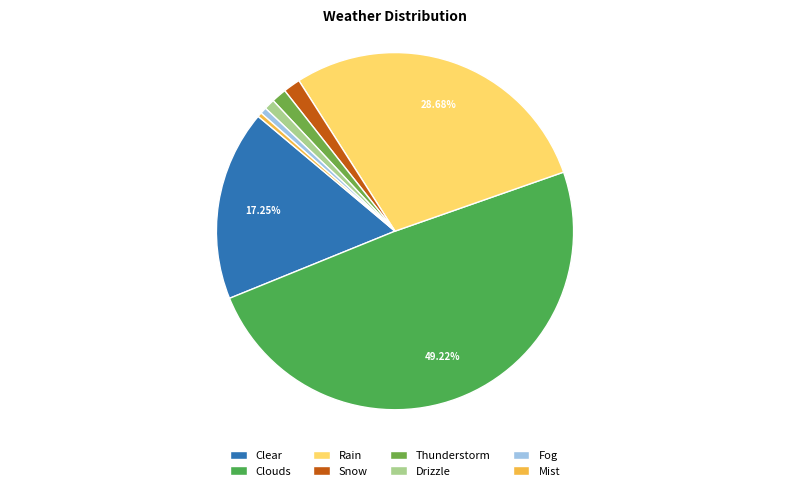

How many slices are in this pie chart?

8